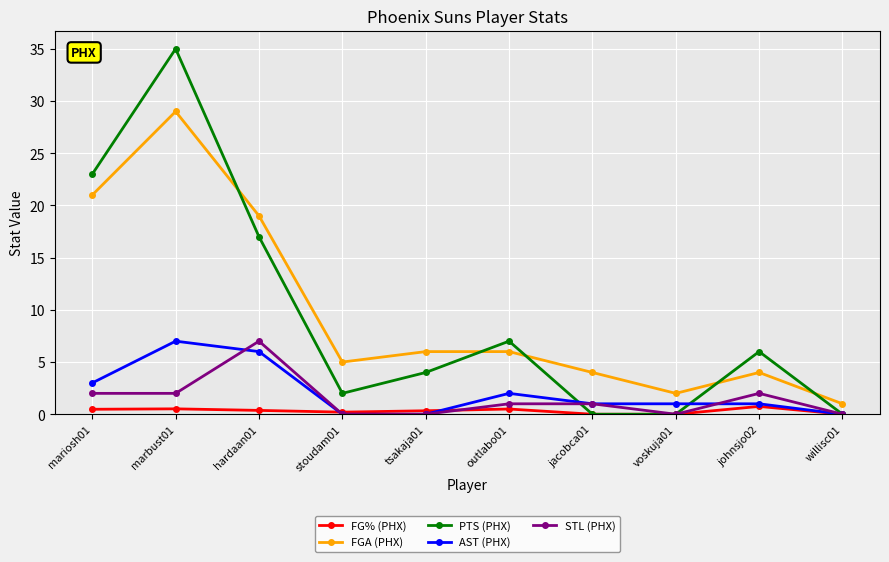

Which category has the highest value in the PTS (PHX) series?

marbust01